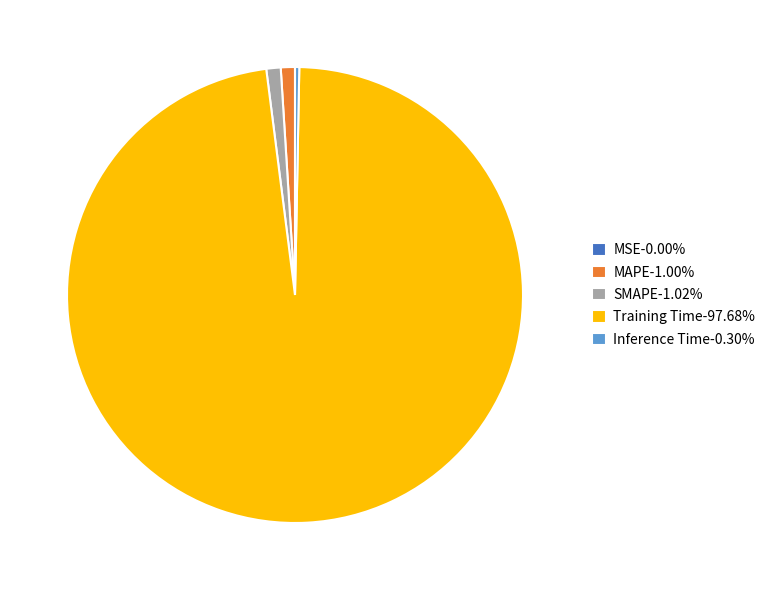

Do Training Time-97.68% and MAPE-1.00% together represent more than half of the pie?

Yes